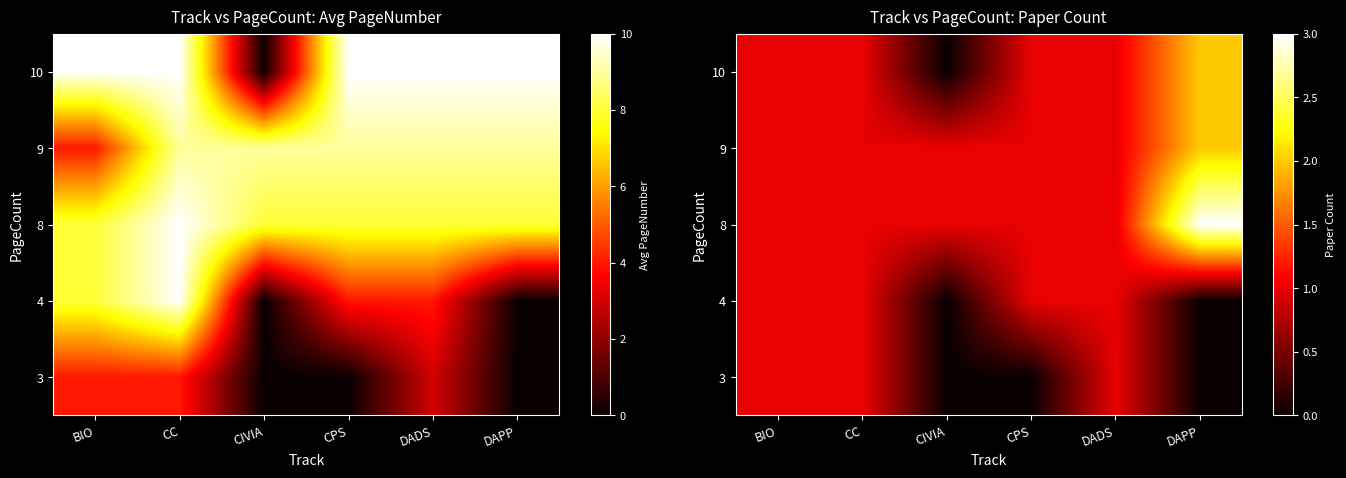

Which has a higher value, CC or CIVIA?

CC